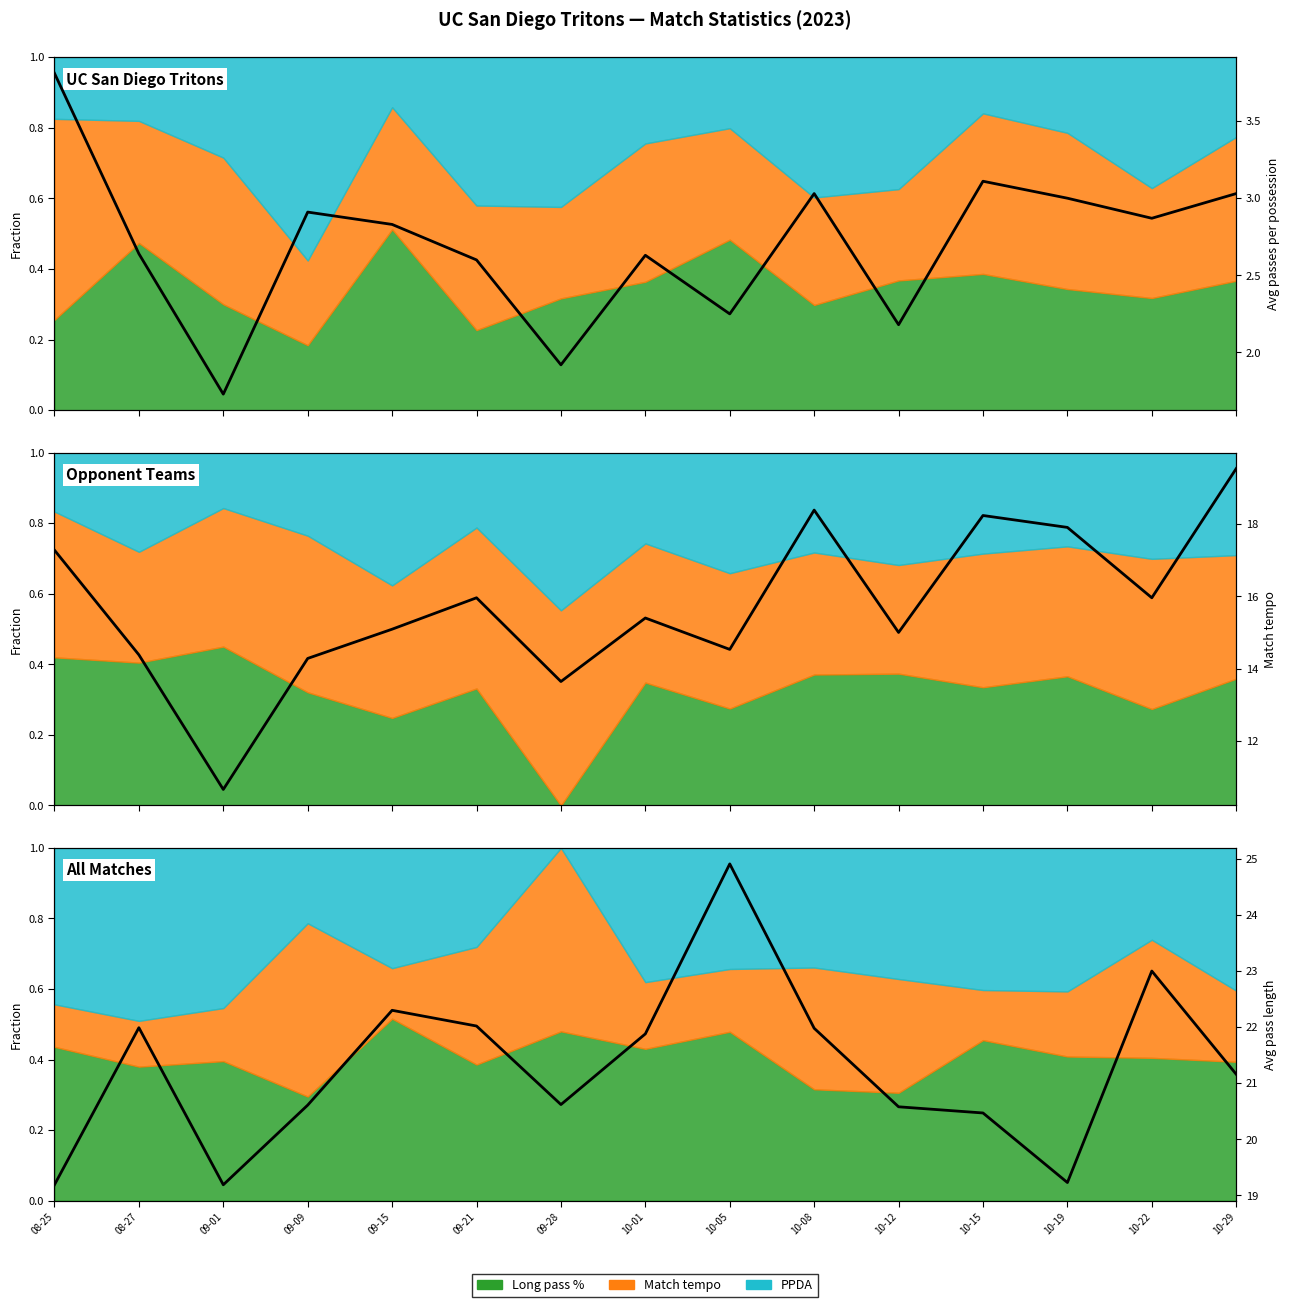

What position from the right is 09-01?

13